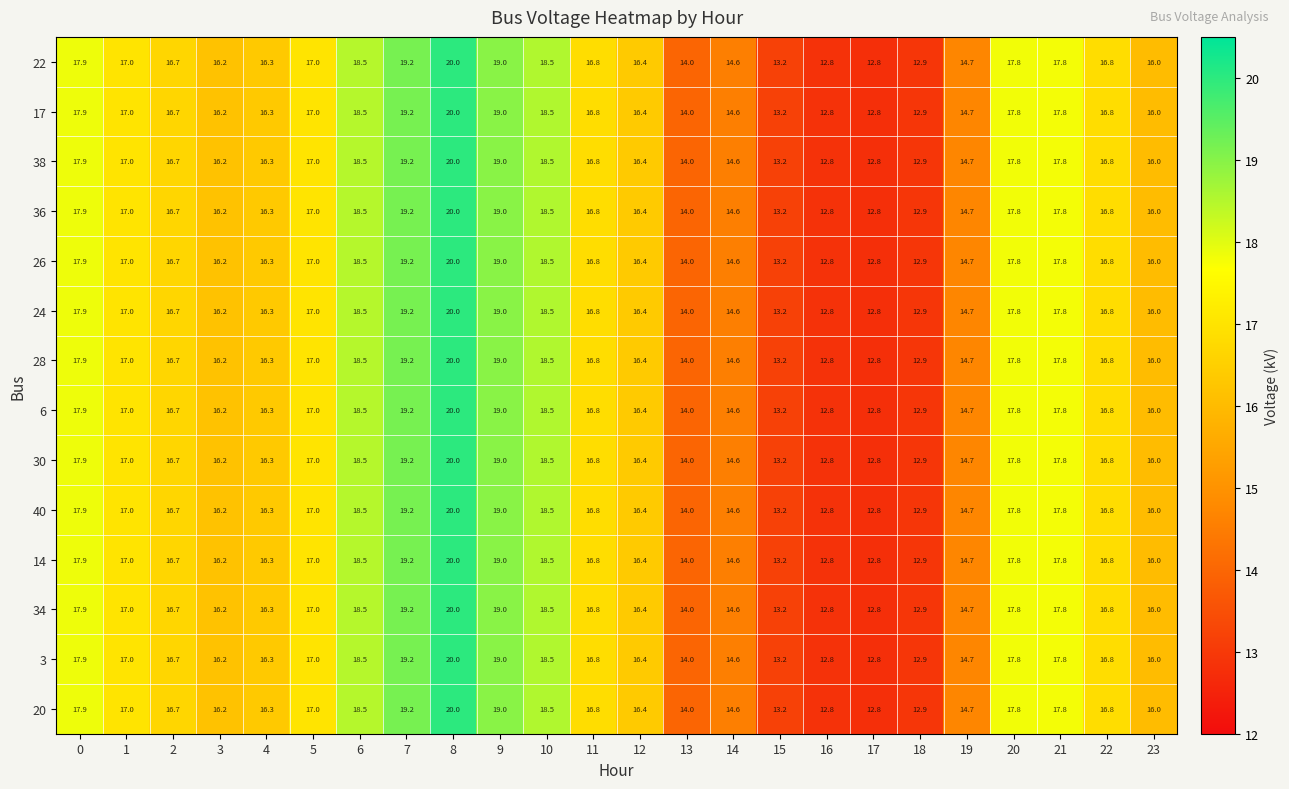

What is the sum of all 14 values?

392.9